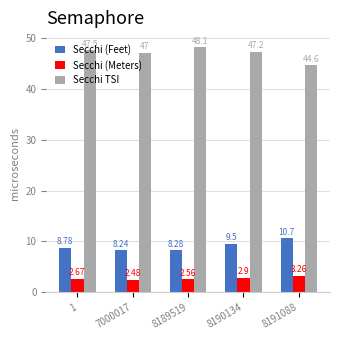

Which series has the largest total across all categories?

Secchi TSI